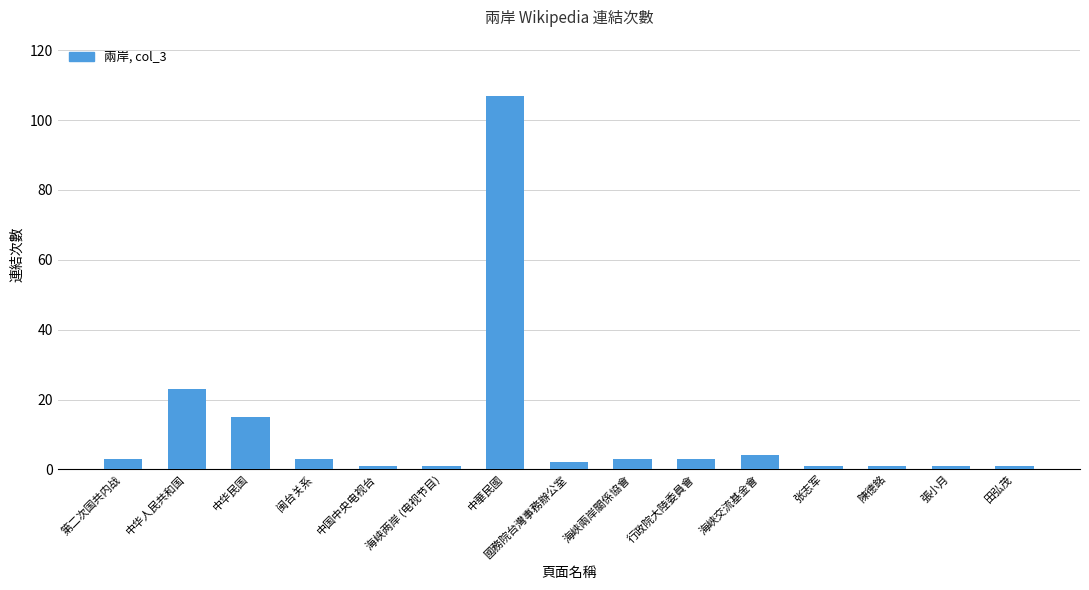

What position from the left is 行政院大陸委員會?

10